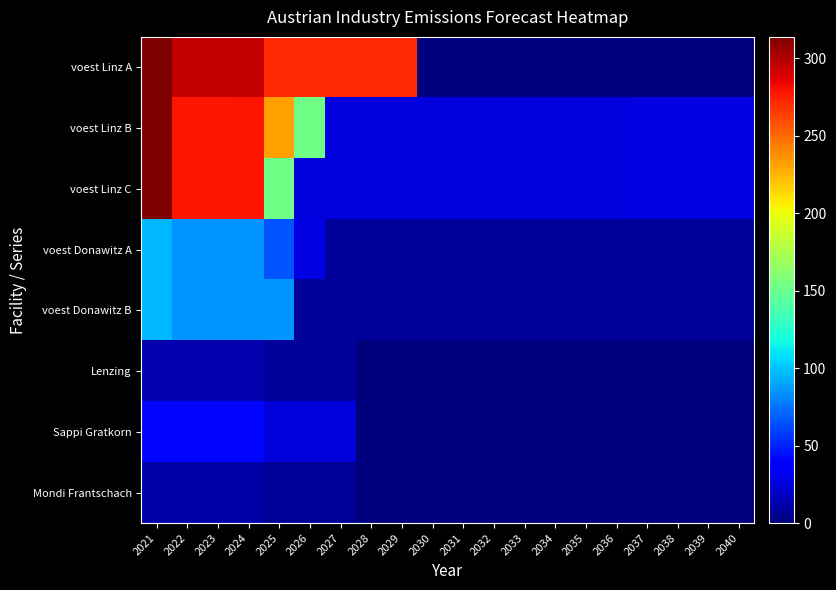

Count the number of categories in the chart.

20